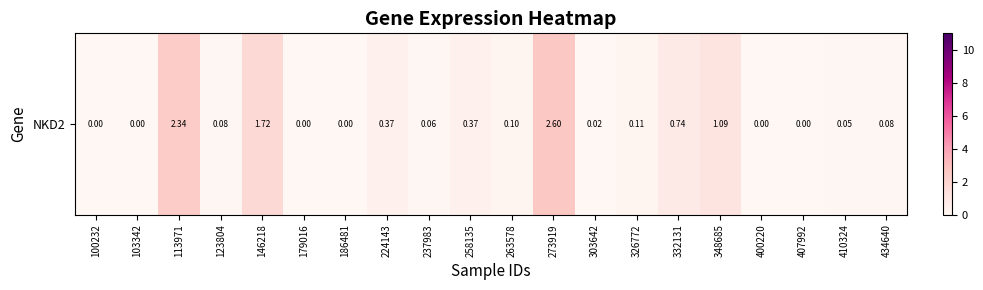

List the labels in order of value, smallest first.

100232, 103342, 179016, 186481, 400220, 407992, 303642, 410324, 237983, 123804, 434640, 263578, 326772, 224143, 258135, 332131, 348685, 146218, 113971, 273919